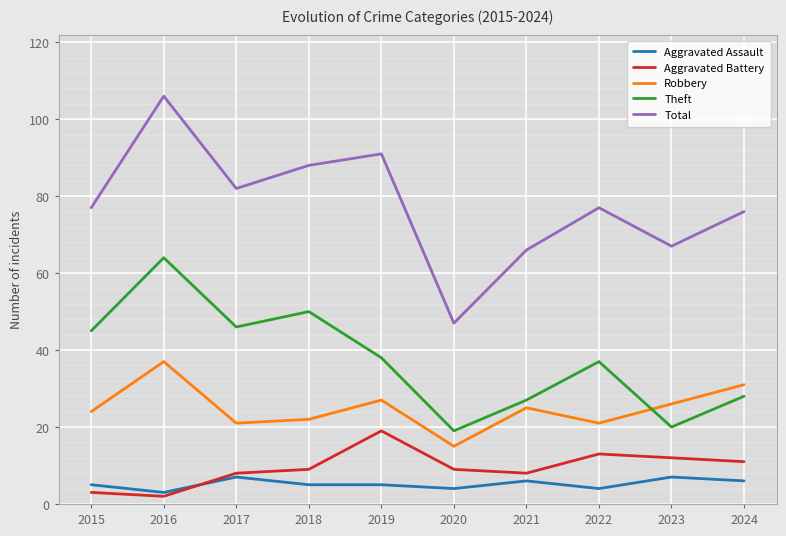

What is the difference between the Total values at 2022 and 2024?

1